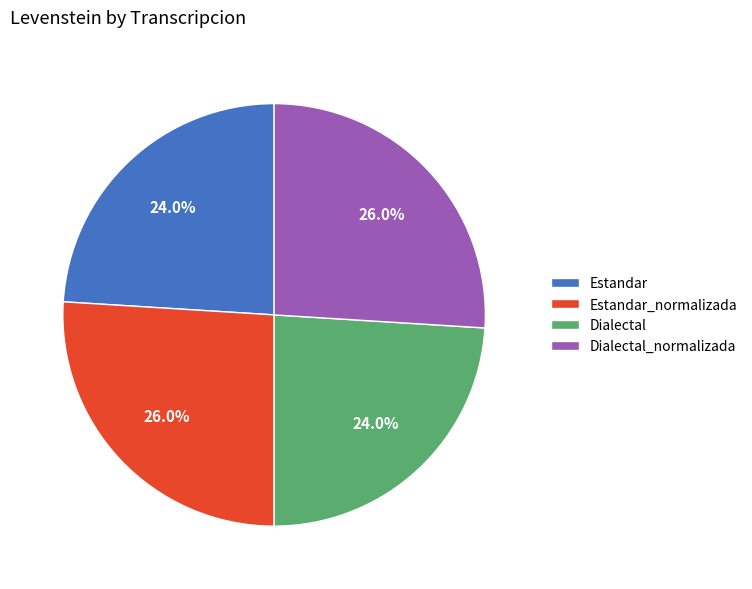

To the nearest percent, what is the combined percentage of Dialectal and Dialectal_normalizada?

50%